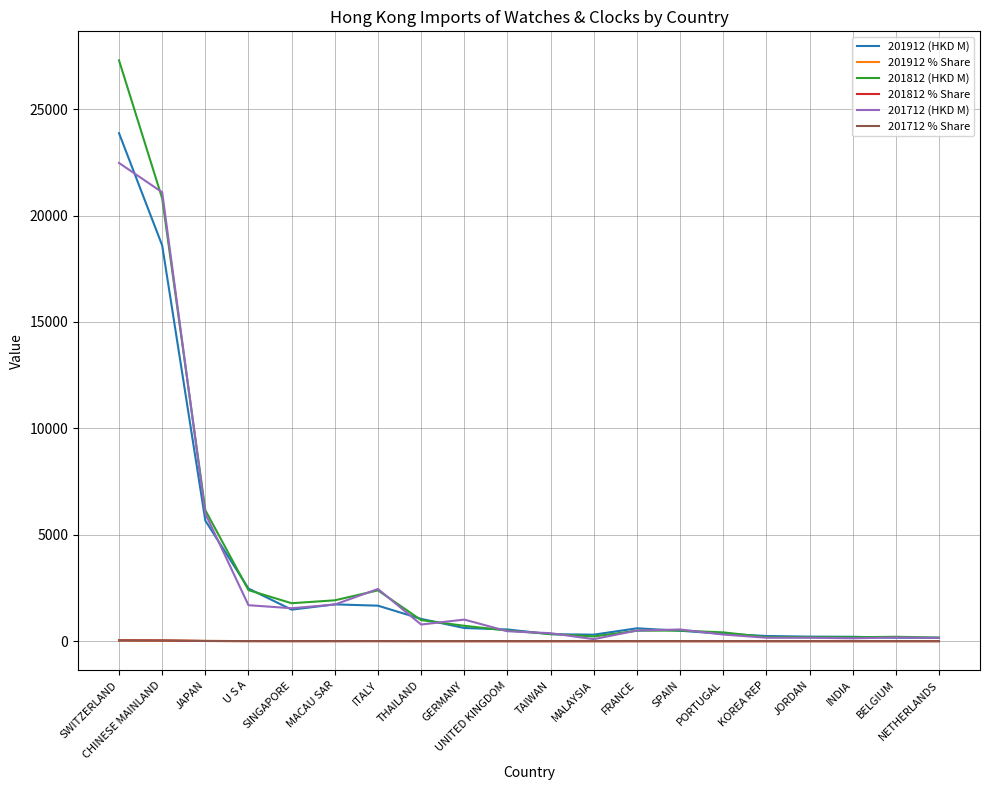

True or false: 201912 (HKD M) has a value of 1728.8 at MACAU SAR.

True